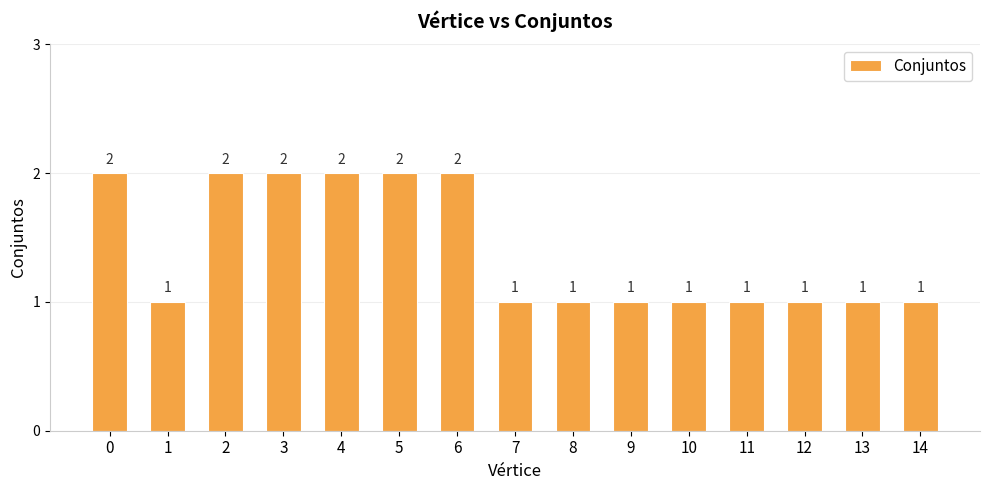

Reading left to right, what are all the values shown in this chart?

0=2	1=1	2=2	3=2	4=2	5=2	6=2	7=1	8=1	9=1	10=1	11=1	12=1	13=1	14=1